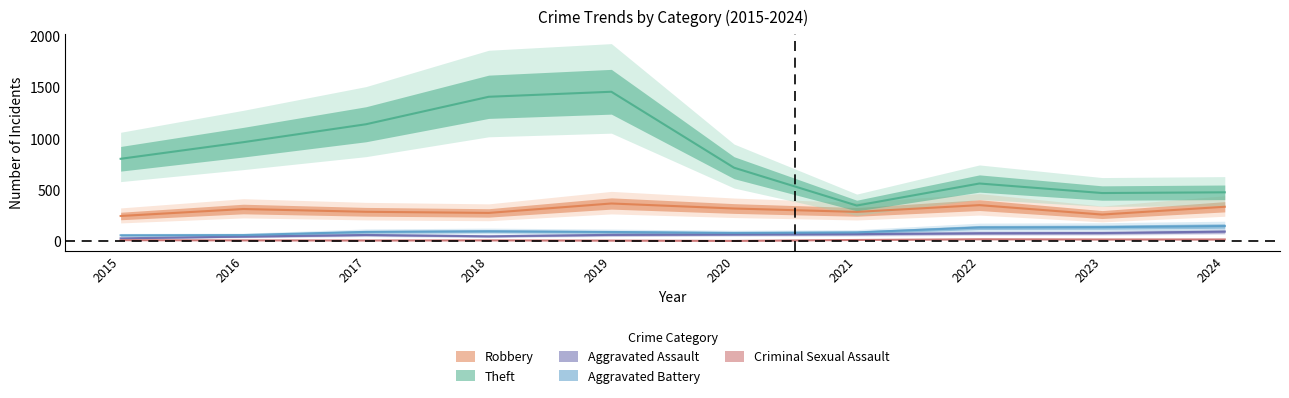

What is the spread (max minus min) of values at 2021?

336